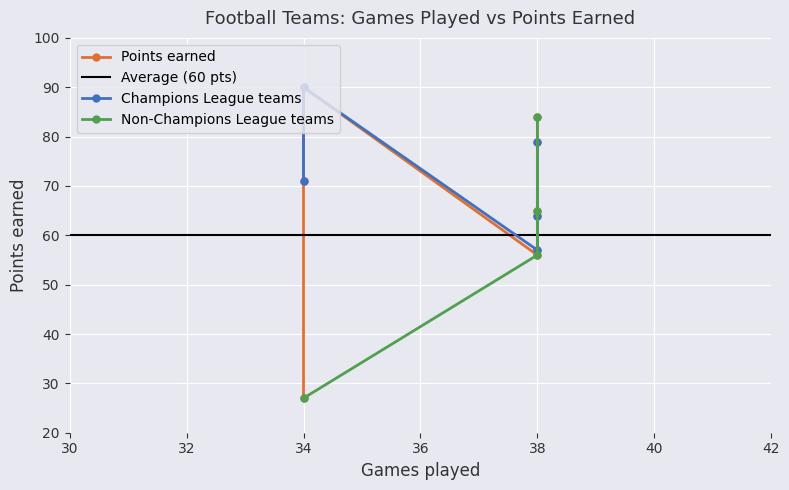

What is the smallest value displayed?

27